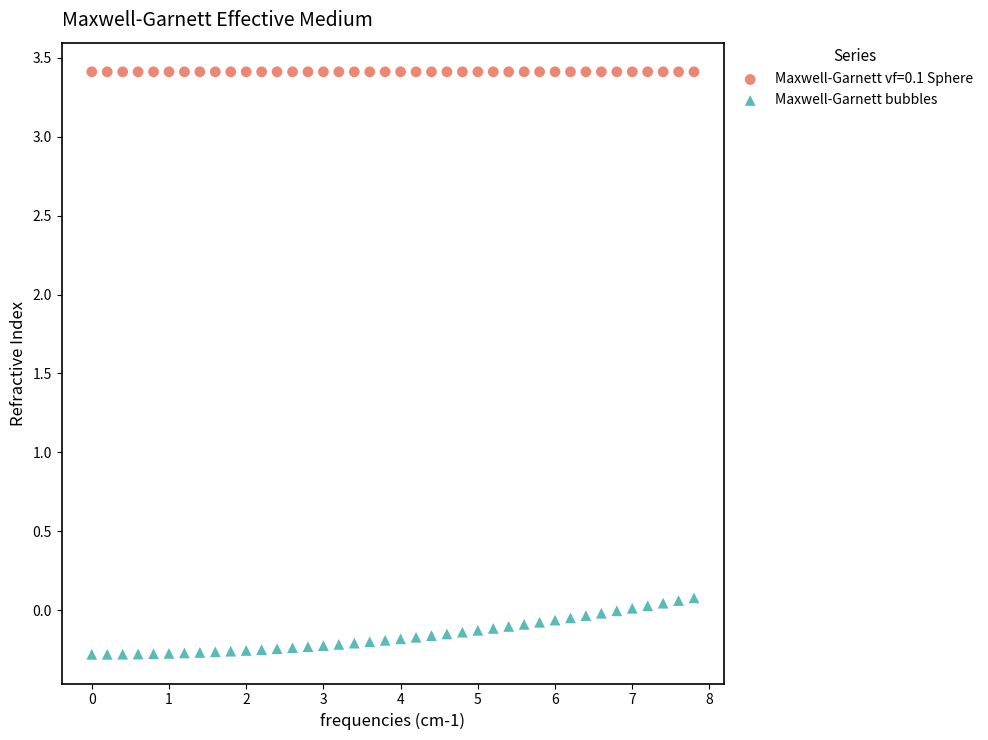

Which series reaches the minimum Y coordinate?

Maxwell-Garnett bubbles